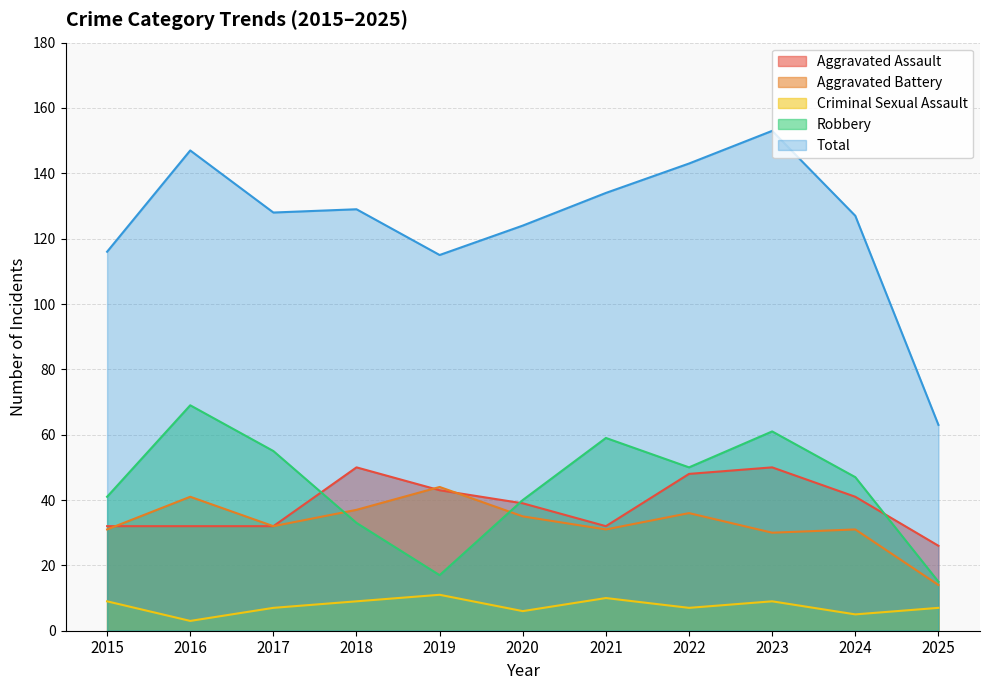

What are all the series names shown in the legend?

Aggravated Assault, Aggravated Battery, Criminal Sexual Assault, Robbery, Total